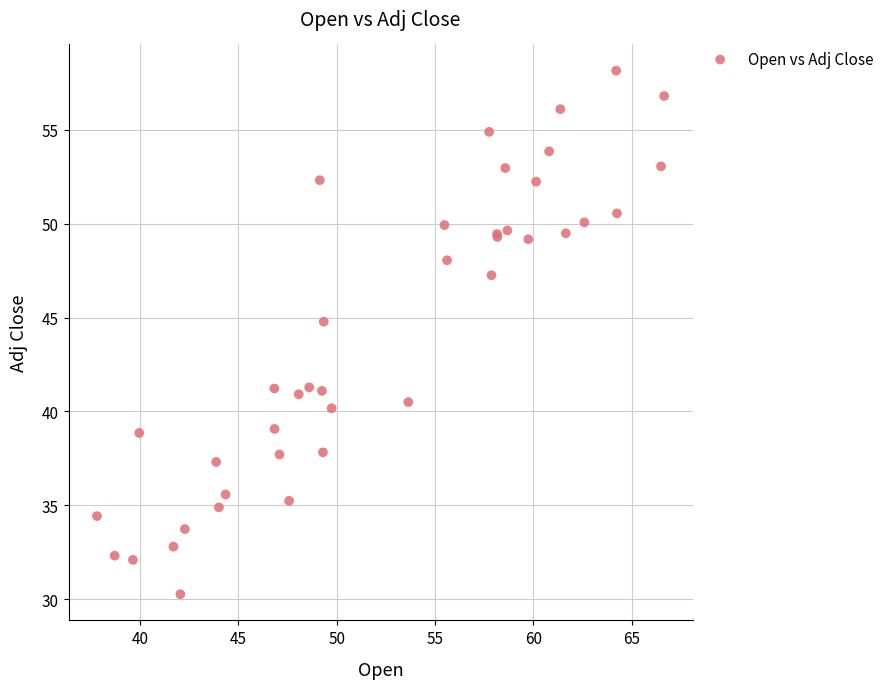

What Y value in the scatter plot is closest to 44?

44.8